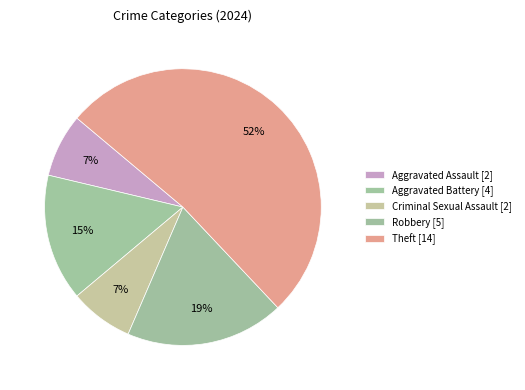

How many segments does this pie chart have?

5